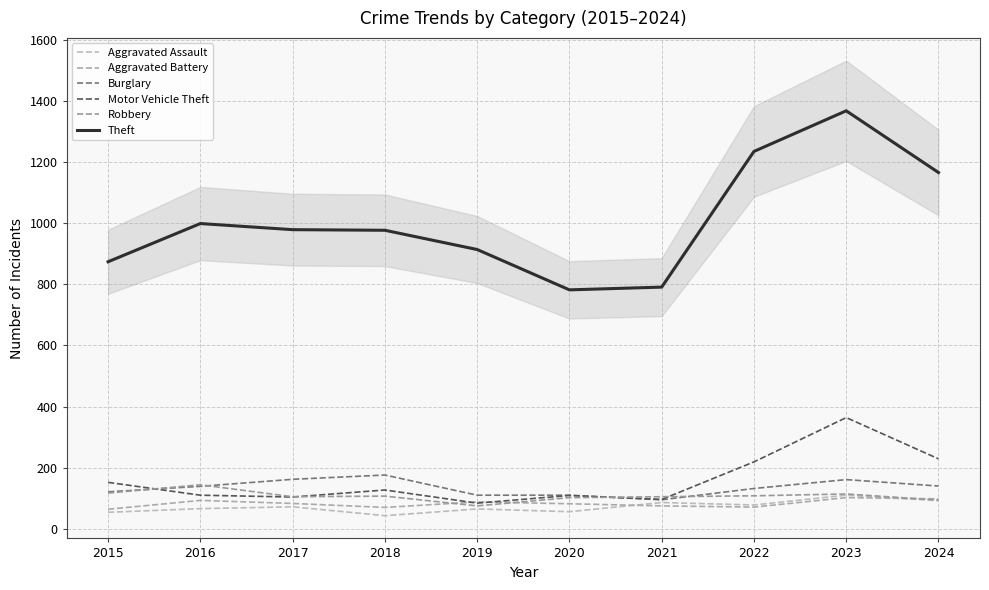

True or false: Robbery and Aggravated Assault cross at least once.

False